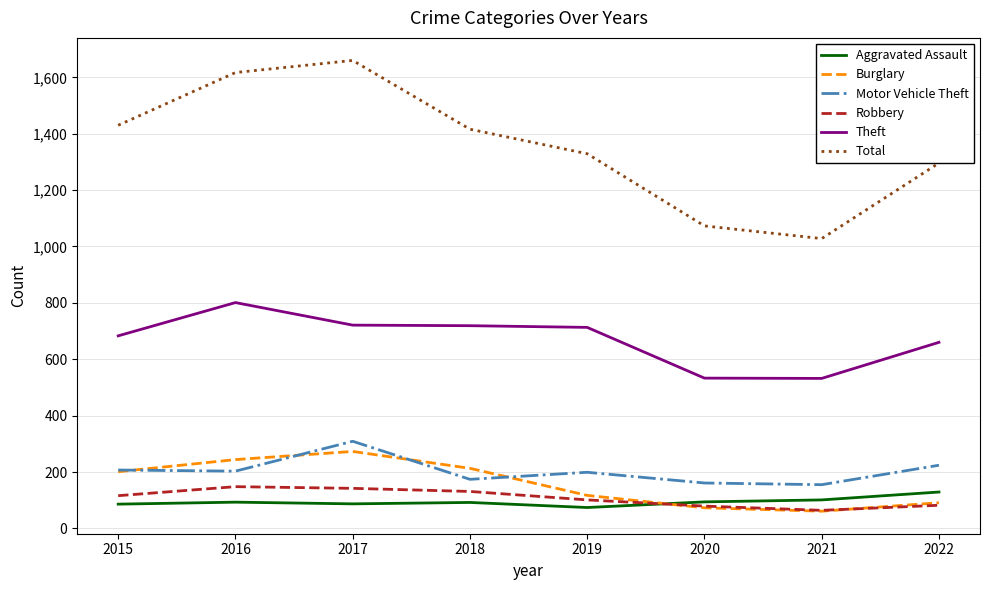

True or false: Theft and Burglary intersect in this chart.

False